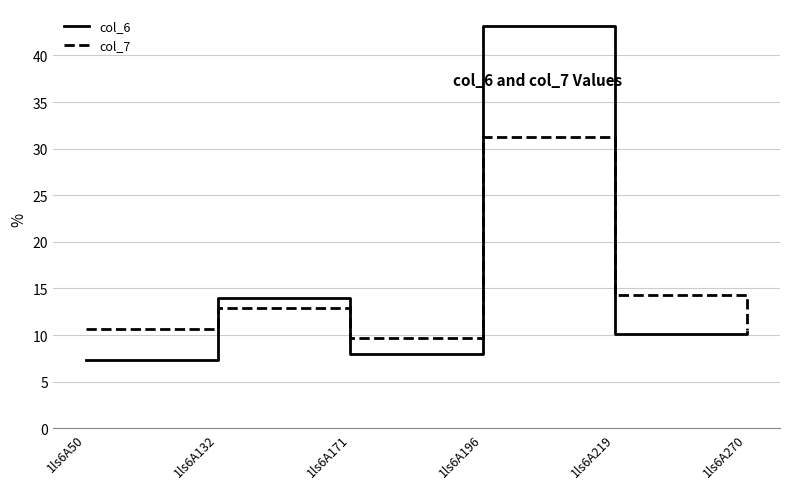

The col_7 series shows 10.6 at 1ls6A50. True or false?

True